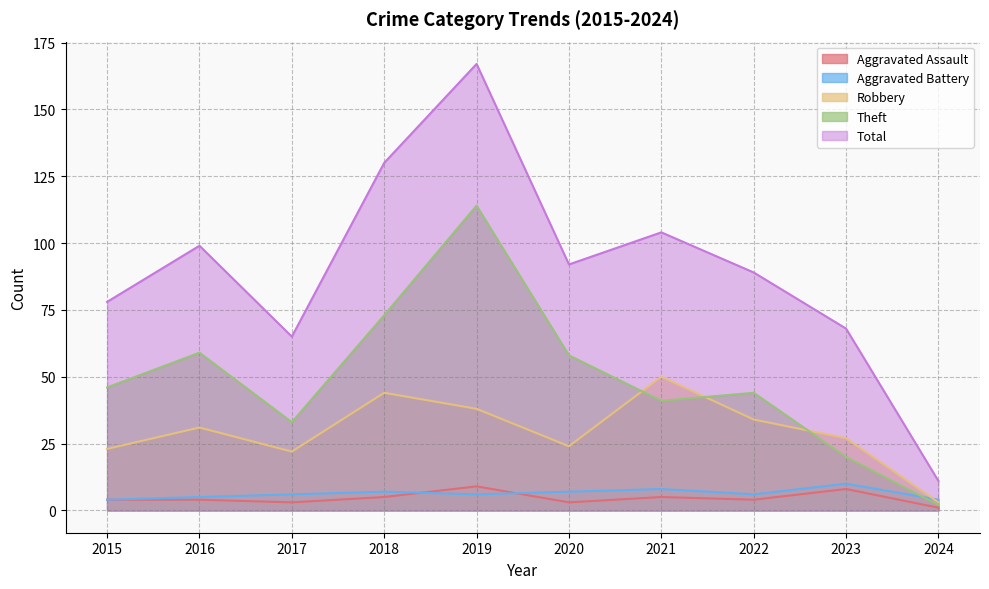

How many lines are shown in the chart?

5